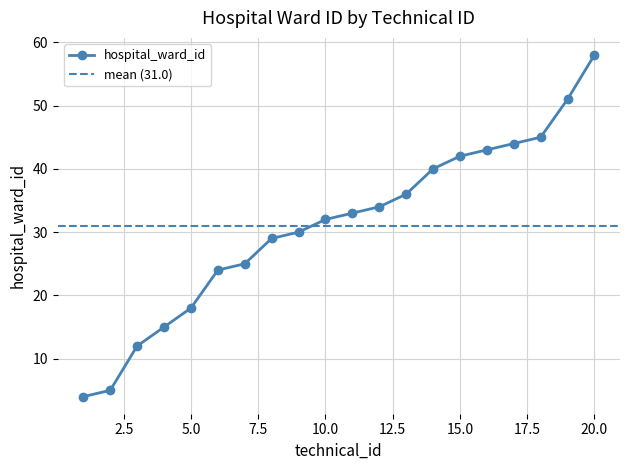

Read the value at 11, to the nearest 5.

35